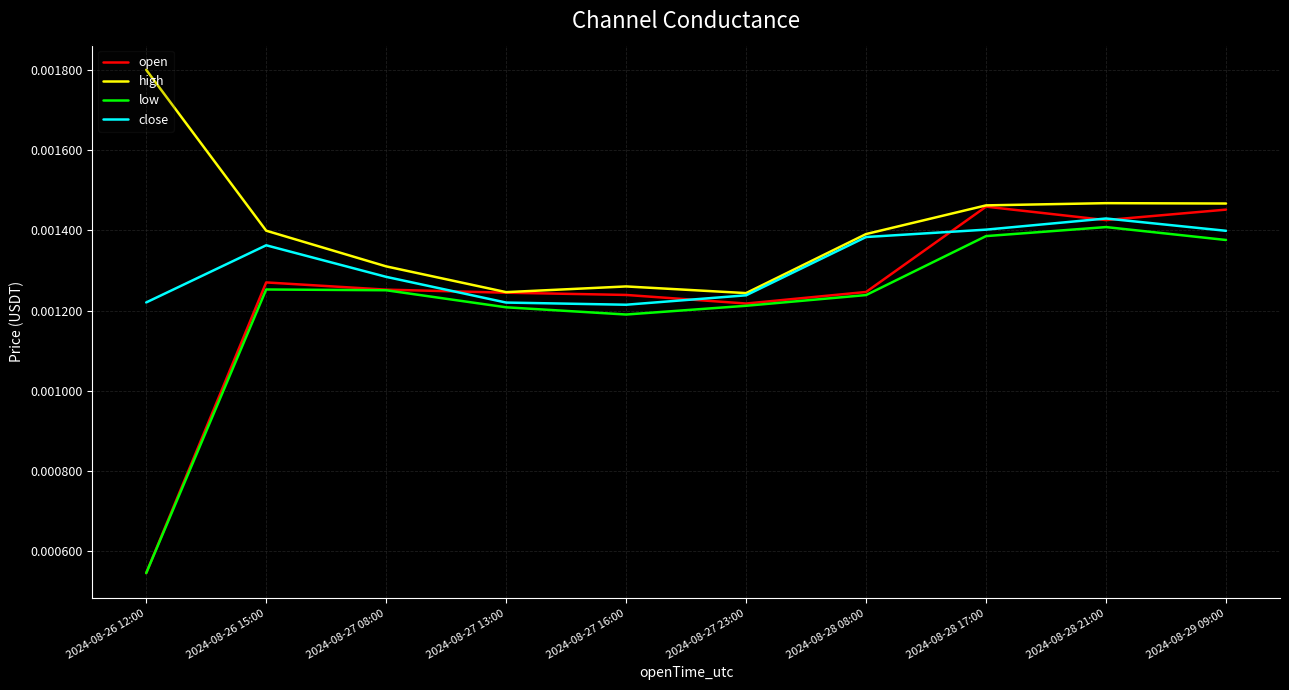

Which series has the largest total across all categories?

high